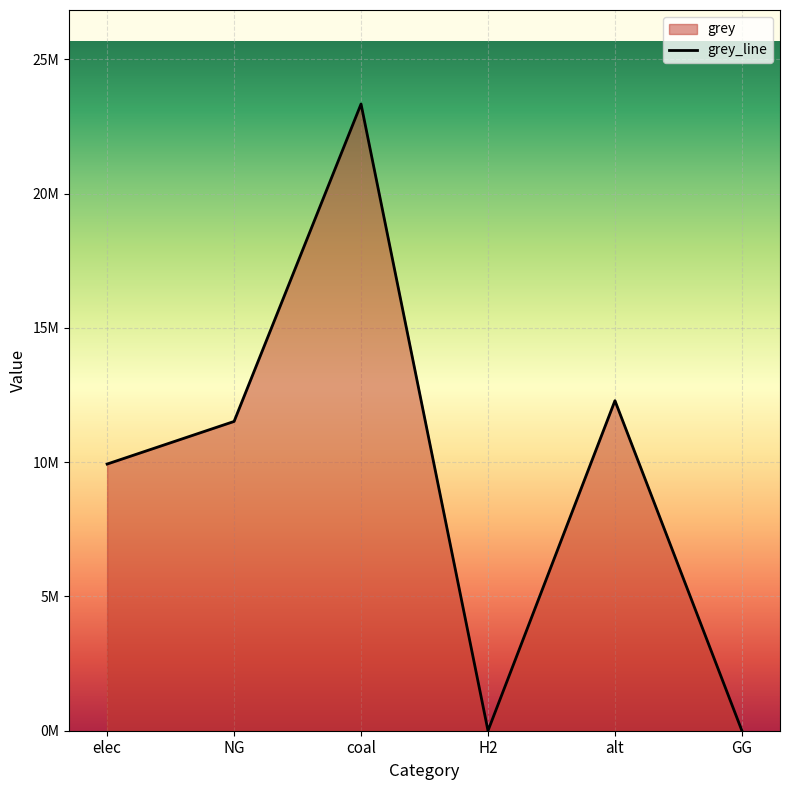

At which category does the data reach its first local valley?

H2